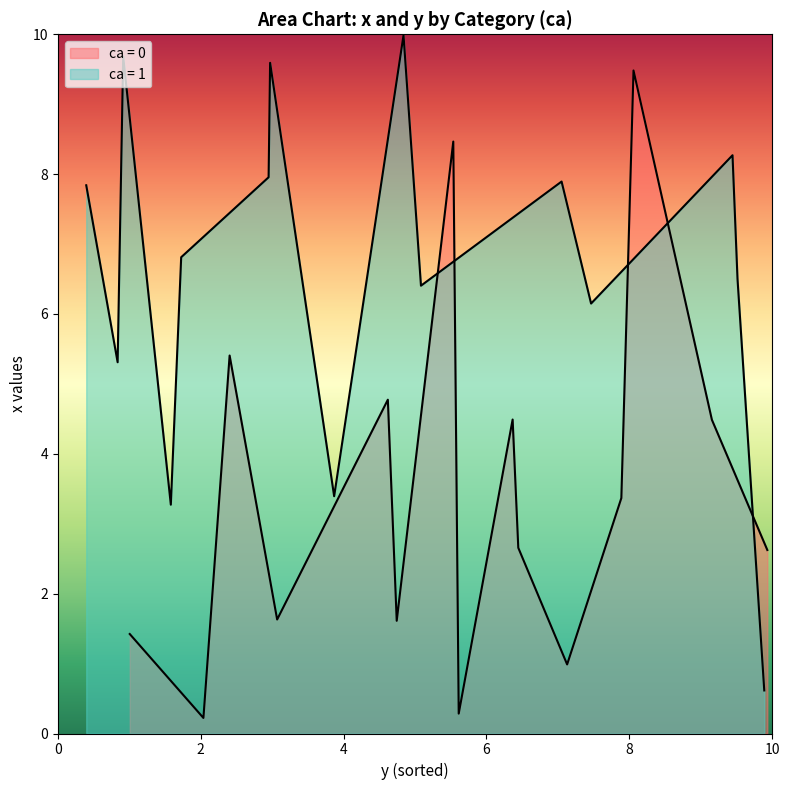

What is the difference between the second highest and minimum values in the y series?

9.5